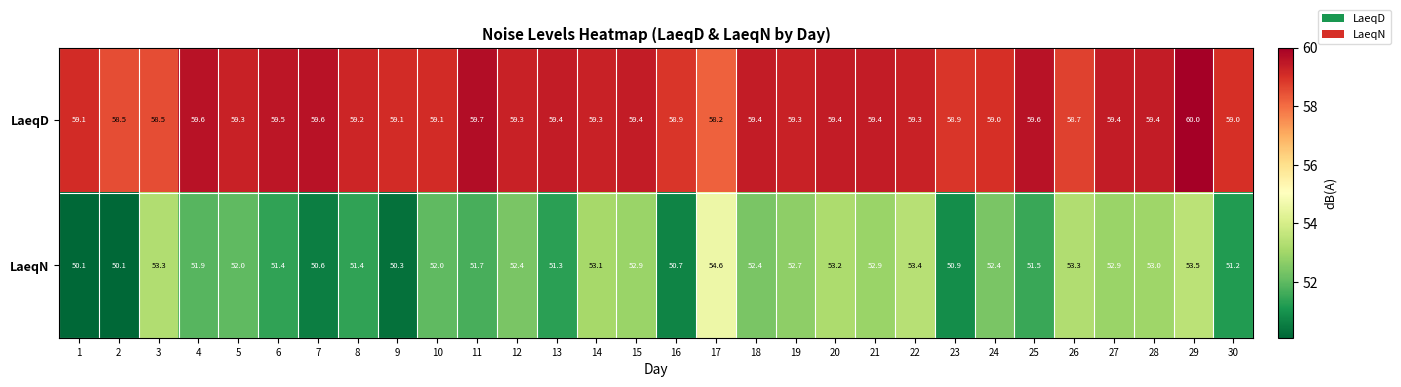

Between 10 and 16, which series saw the biggest shift?

LaeqN